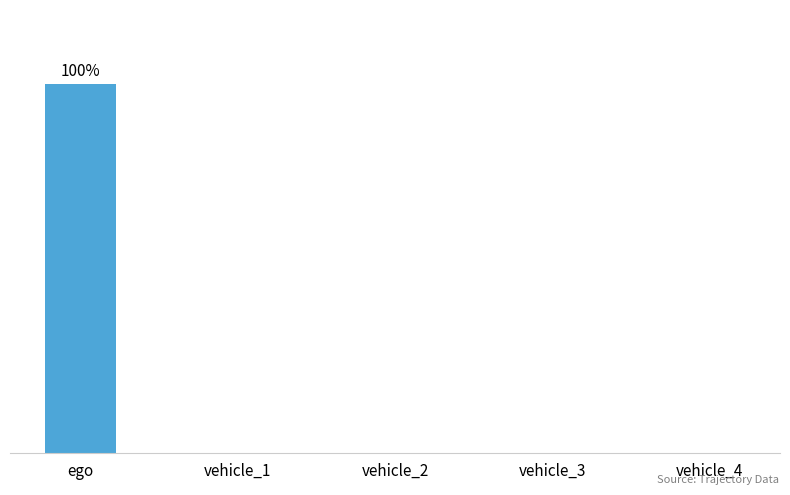

What is the label of the 4th bar from the right?

vehicle_1